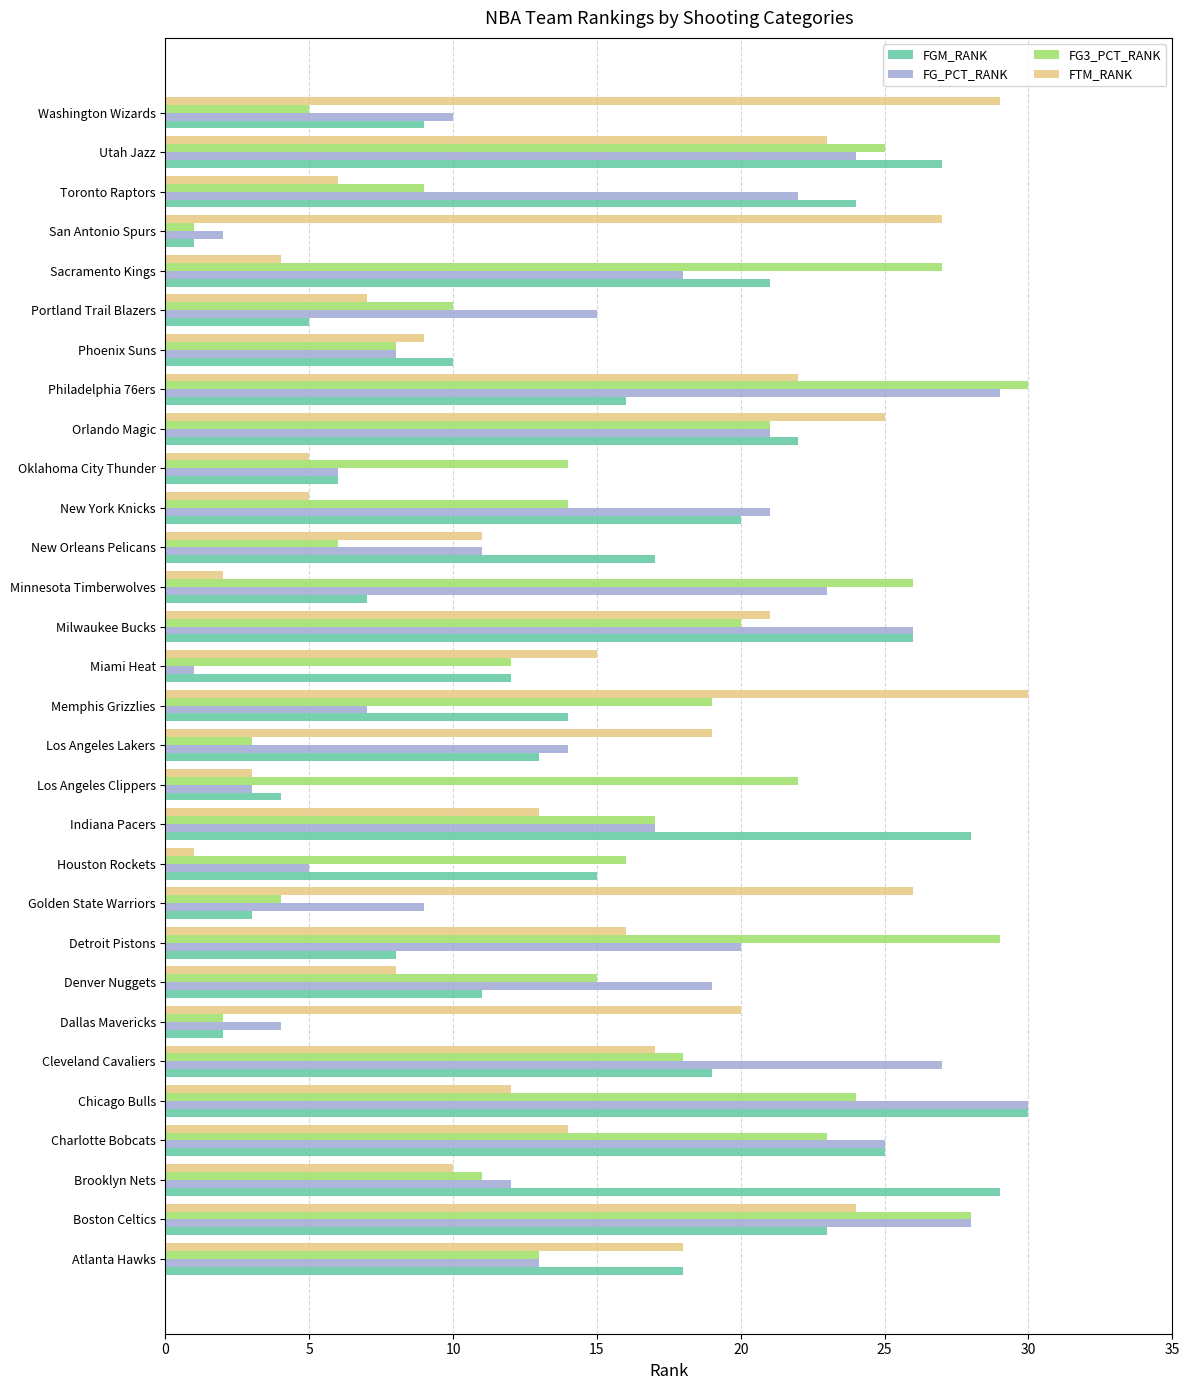

What is the difference between the highest and lowest values at Oklahoma City Thunder?

9